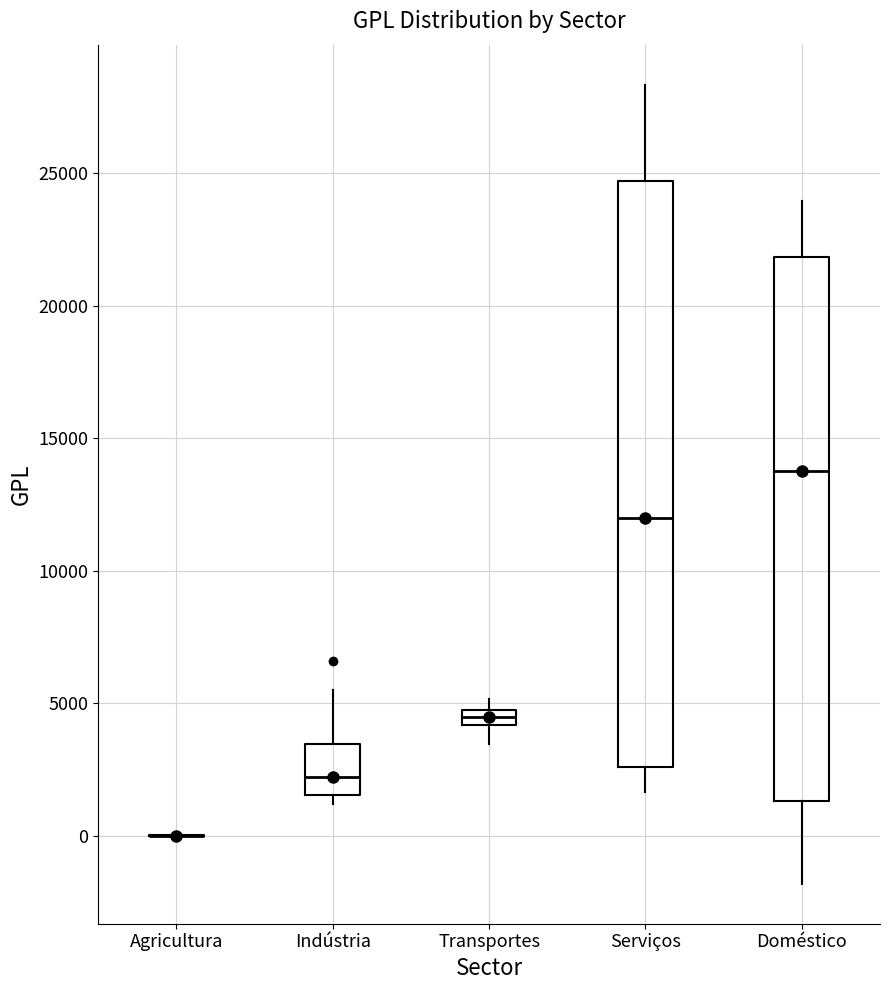

Where is the upper edge of the box for Indústria on the y-axis? The values are not printed on the chart, so give them approximately, as read against the axis.

3500